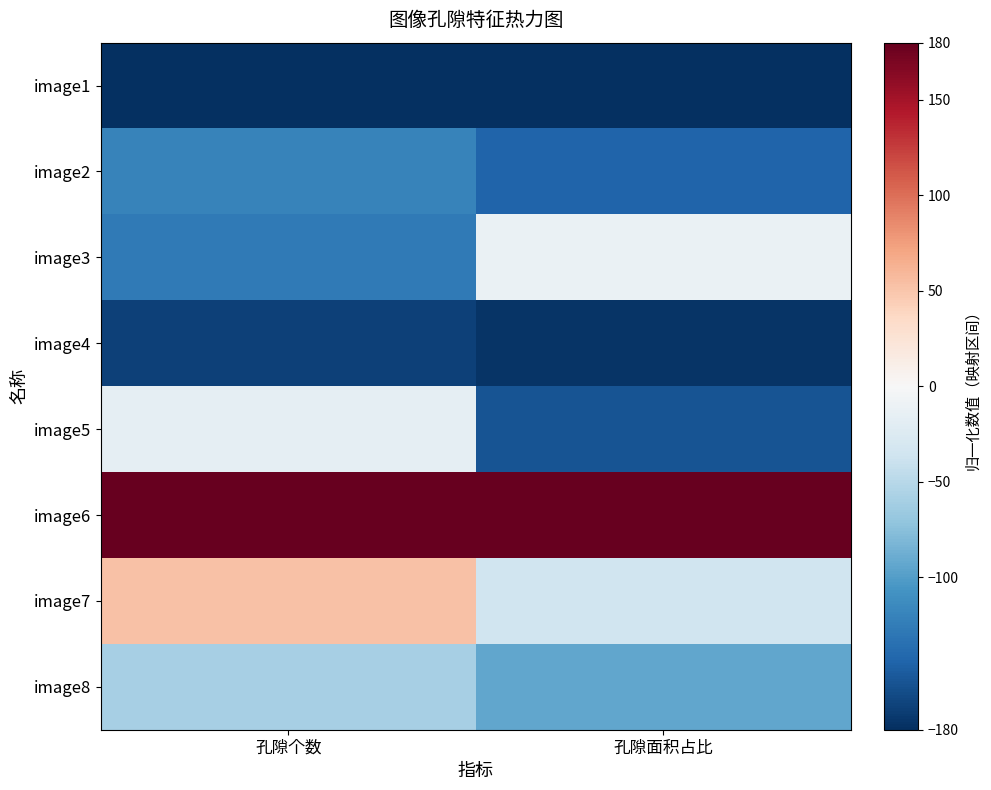

At which category is the sum across all series the highest?

孔隙个数